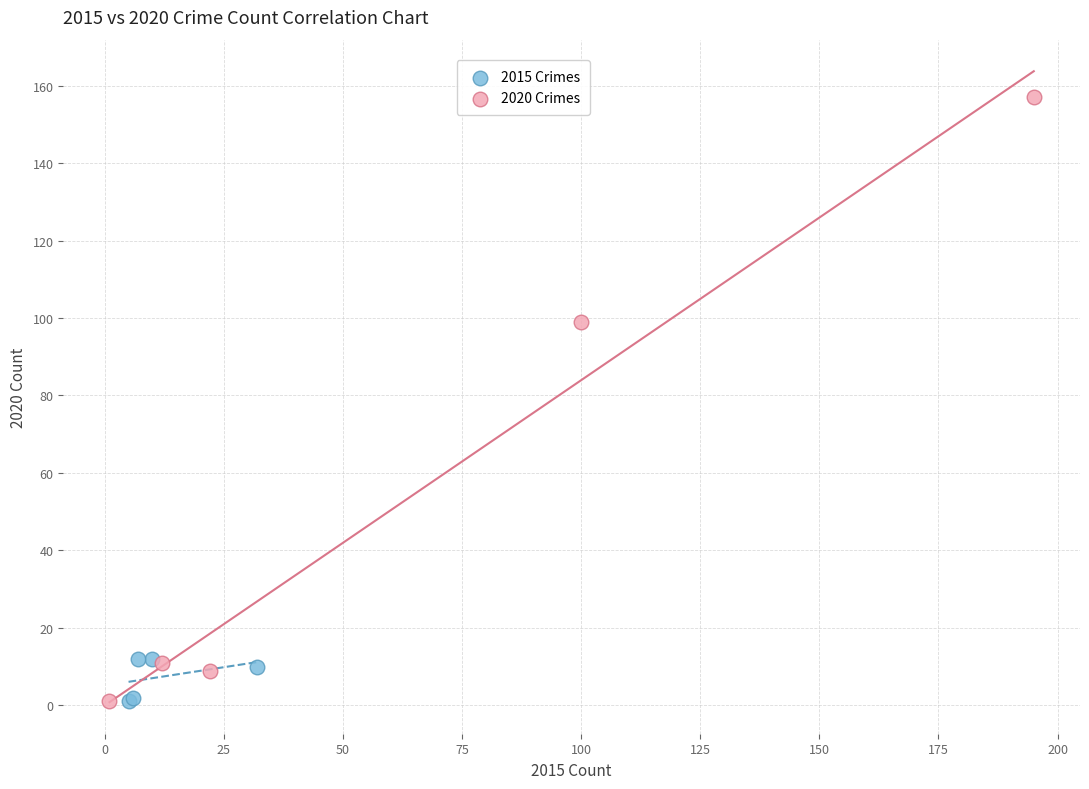

Which series contains the highest Y value?

2020 Crimes